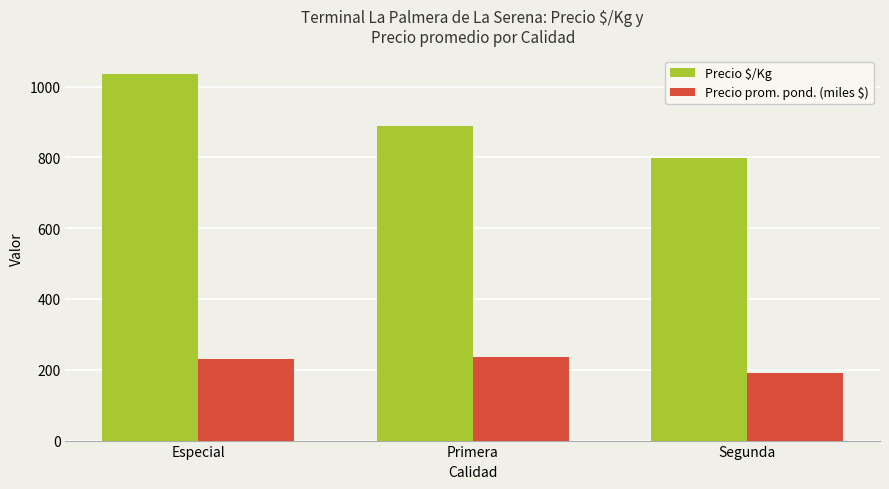

What is the approximate value of Precio prom. pond. (miles $) at Especial, to the nearest 5?

230